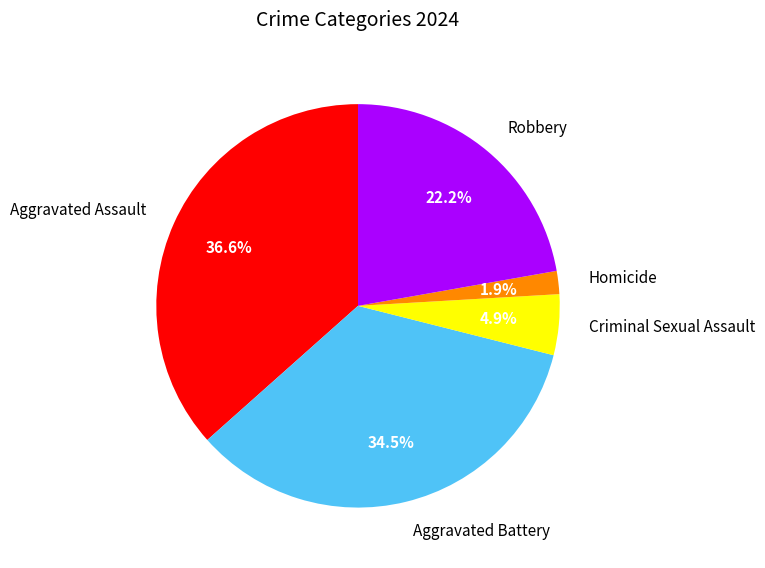

Does Robbery account for over 50% of the chart?

No